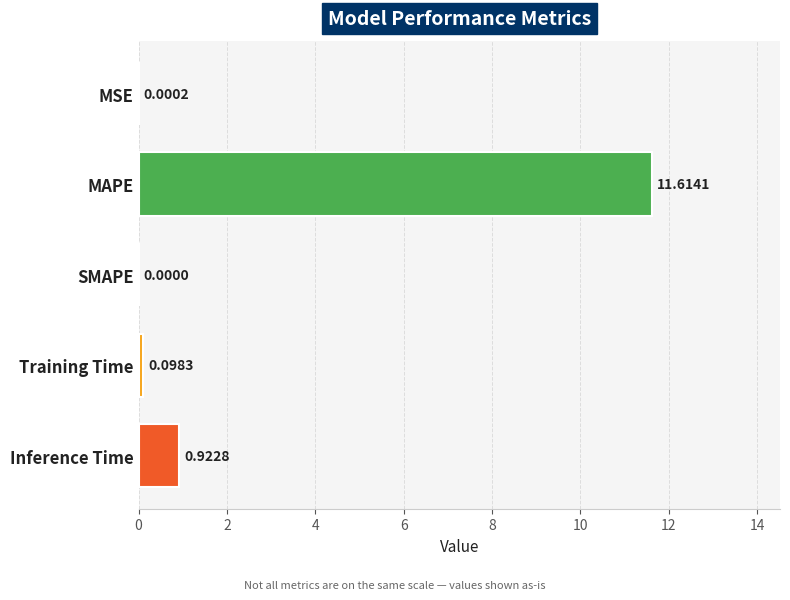

What is the change in value from MAPE to Training Time?

-11.5